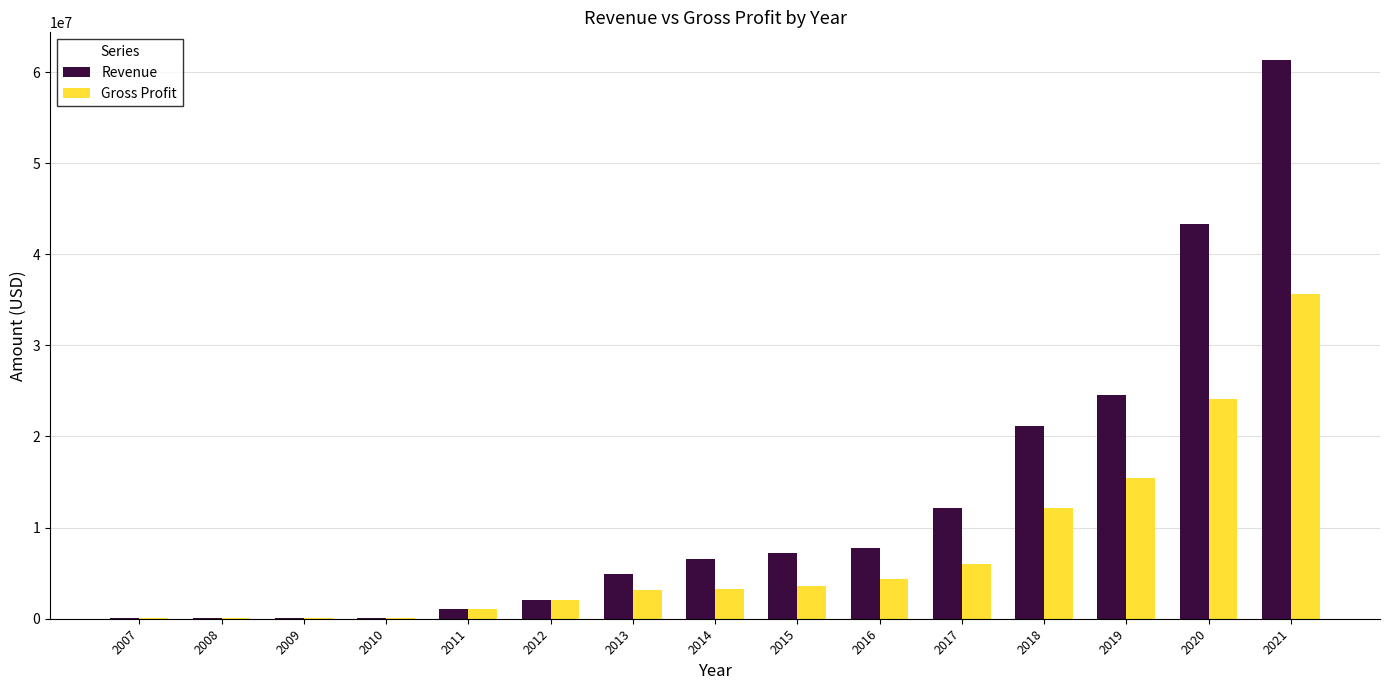

How many data points does each series have?

15